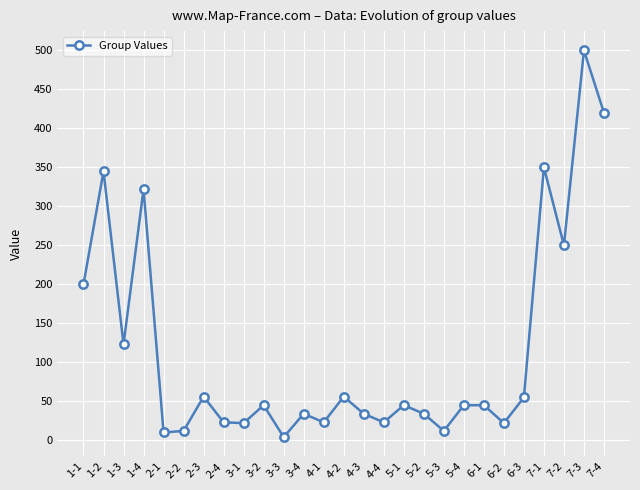

What is the approximate value at 4-1?

23